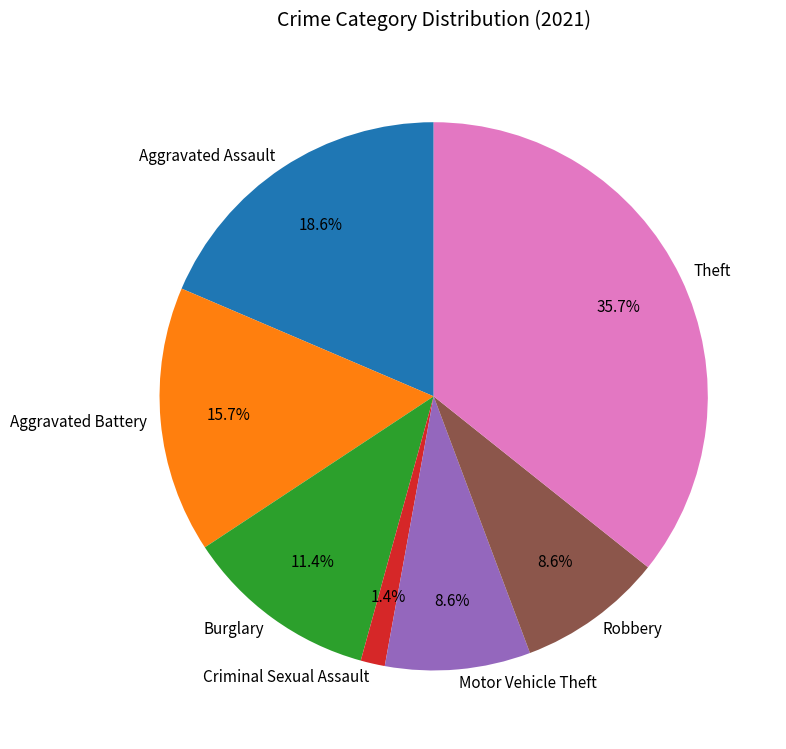

What percentage is the Aggravated Battery slice, to the nearest percent?

16%